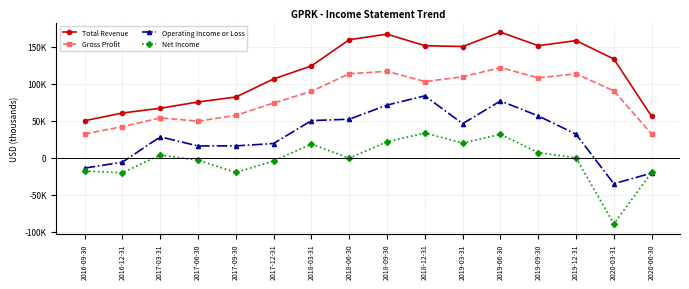

What is the value of the Operating Income or Loss point at the 3rd from the left?

28100